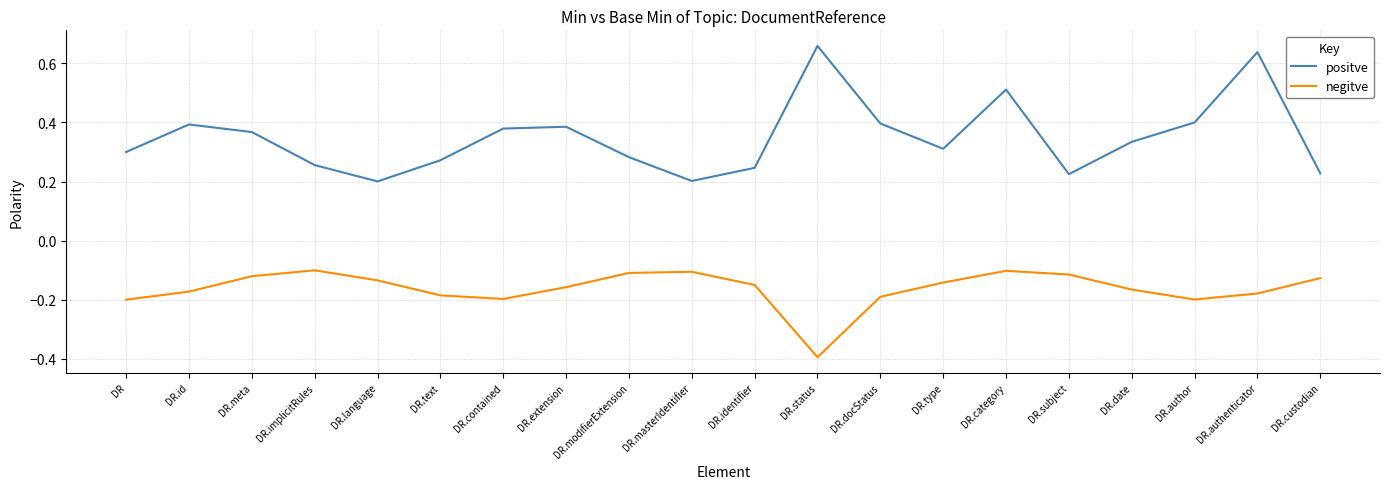

What position from the right is DR.identifier?

10